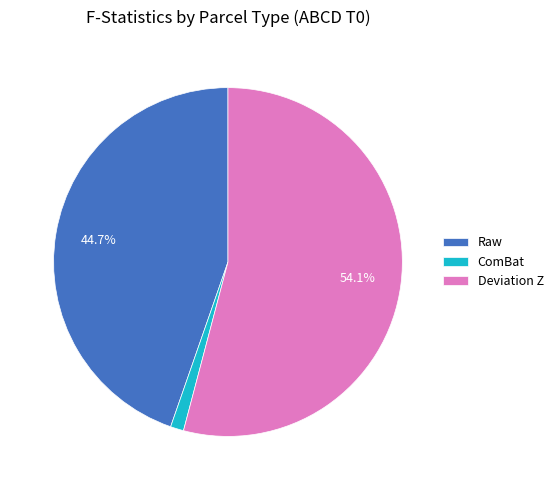

Rank the categories by value from highest to lowest.

Deviation Z, Raw, ComBat